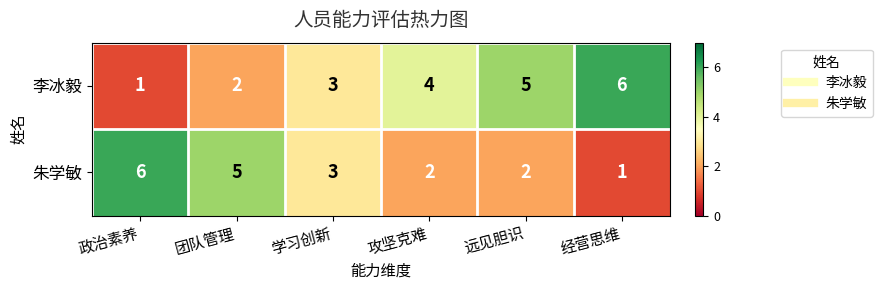

What value does the 朱学敏 series have at 团队管理?

5